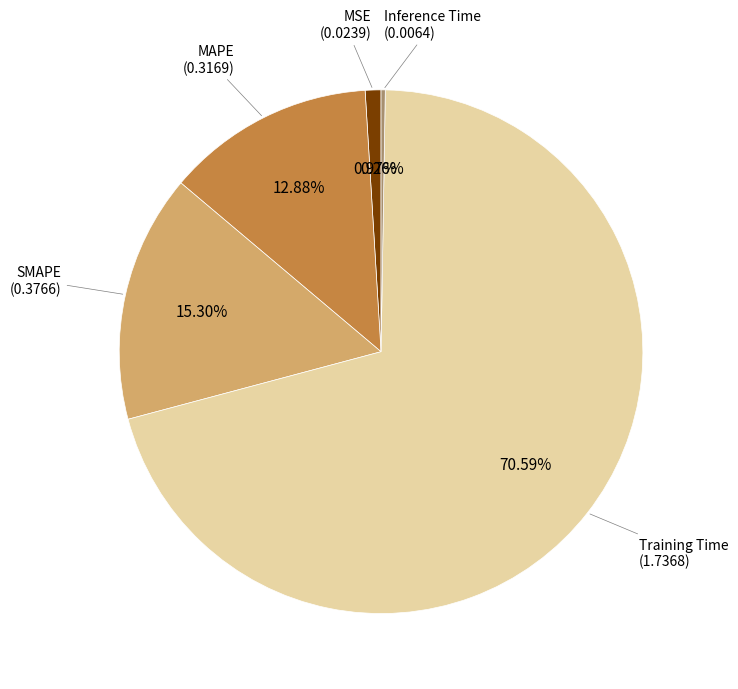

Is Training Time the majority of the pie?

Yes